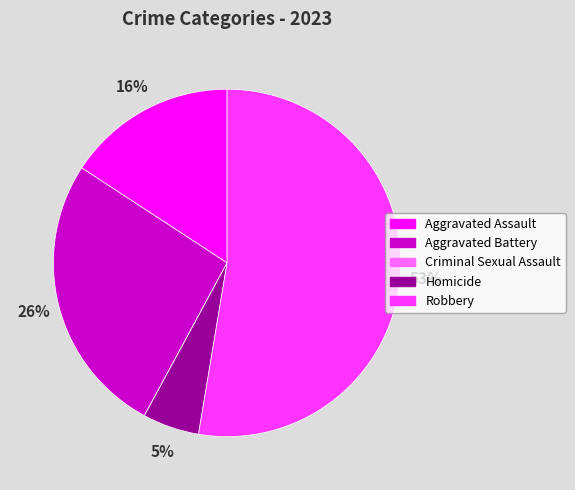

The Aggravated Assault slice represents 3% of the pie. True or false?

False